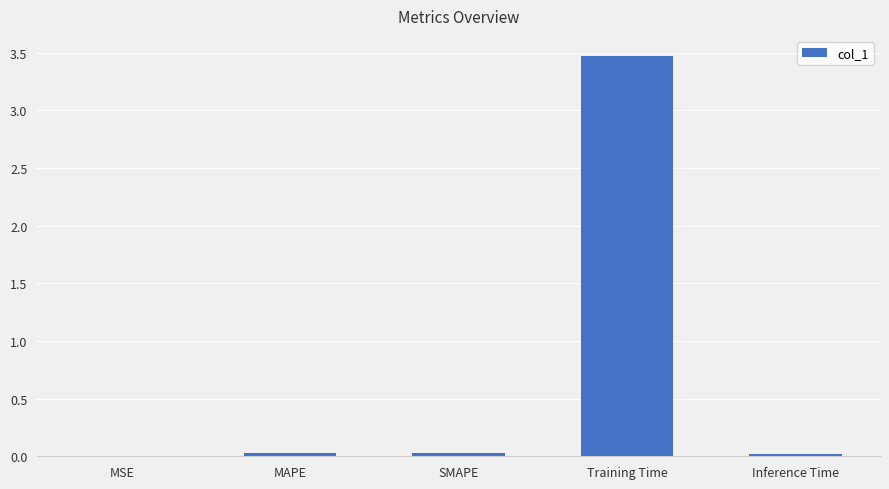

Is it true that the value at Training Time is 3.5?

True